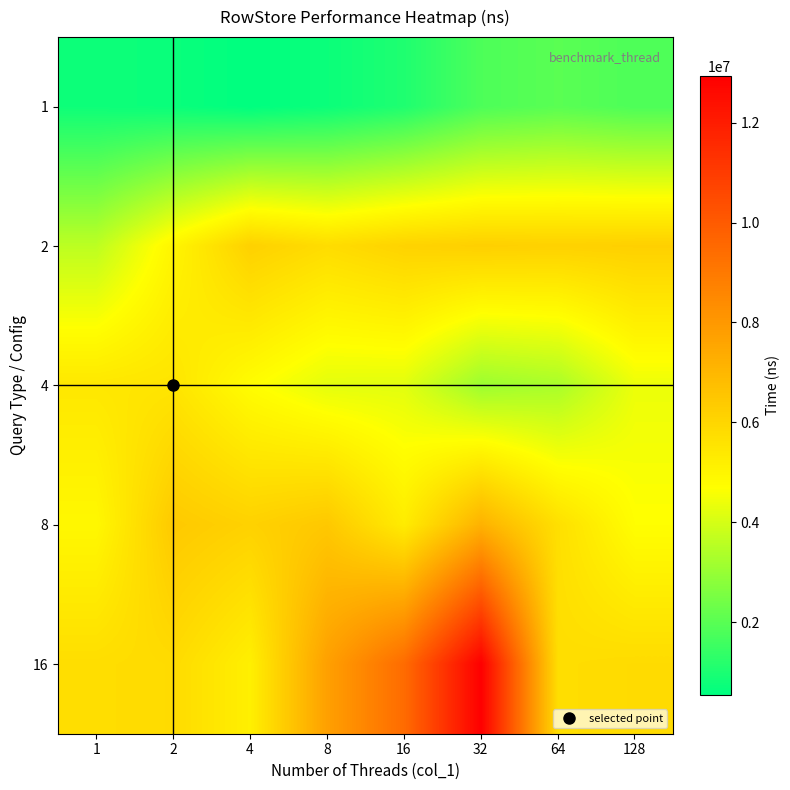

List the series in order of their peak value, lowest first.

1, 4, 2, 8, 16